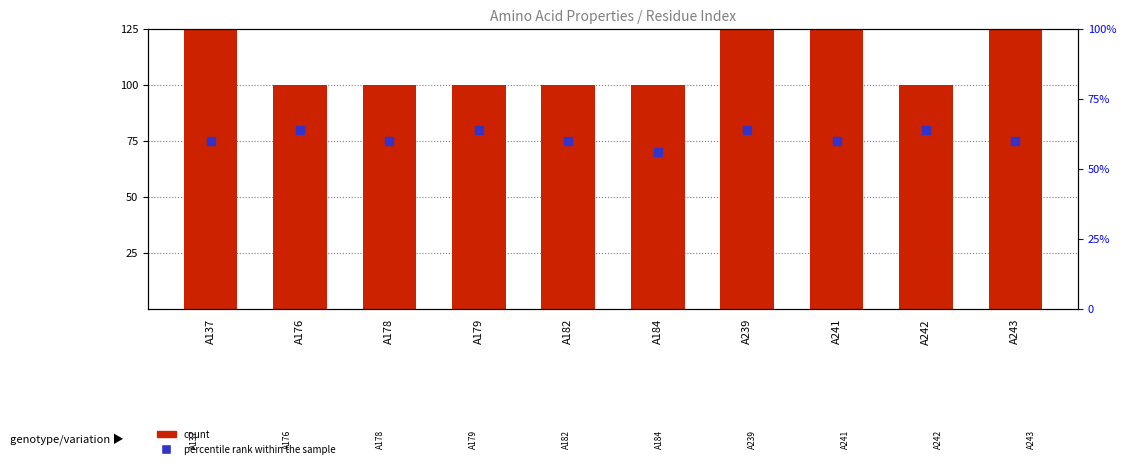

Which series reaches the maximum Y coordinate?

count